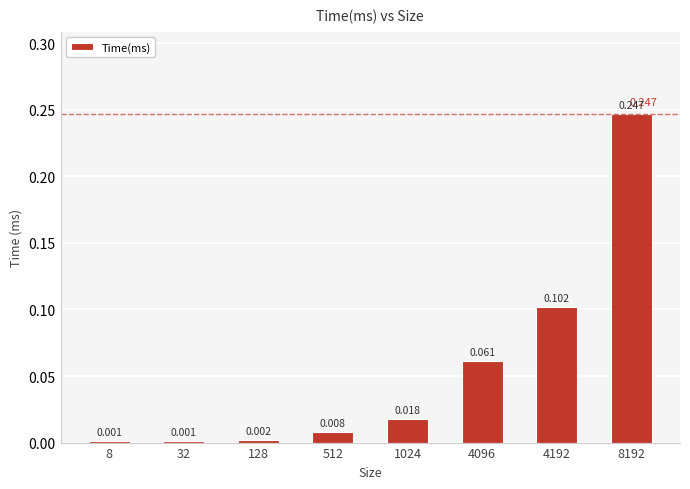

What is the difference between the maximum and second lowest values?

0.2